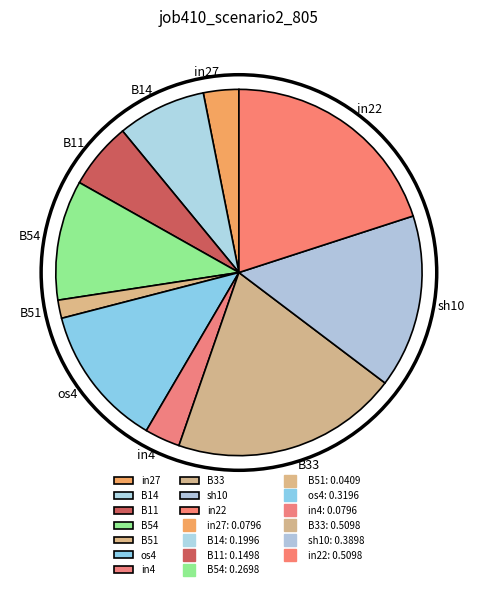

Is in22 the majority of the pie?

No